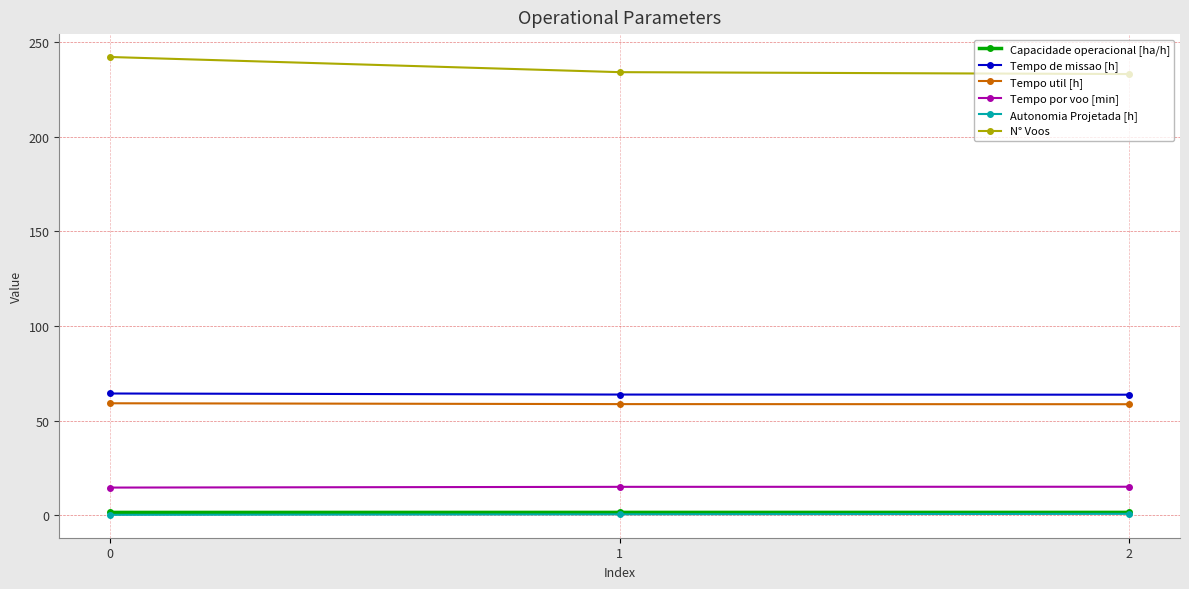

The Tempo por voo [min] series shows 3.0 at 0. True or false?

False